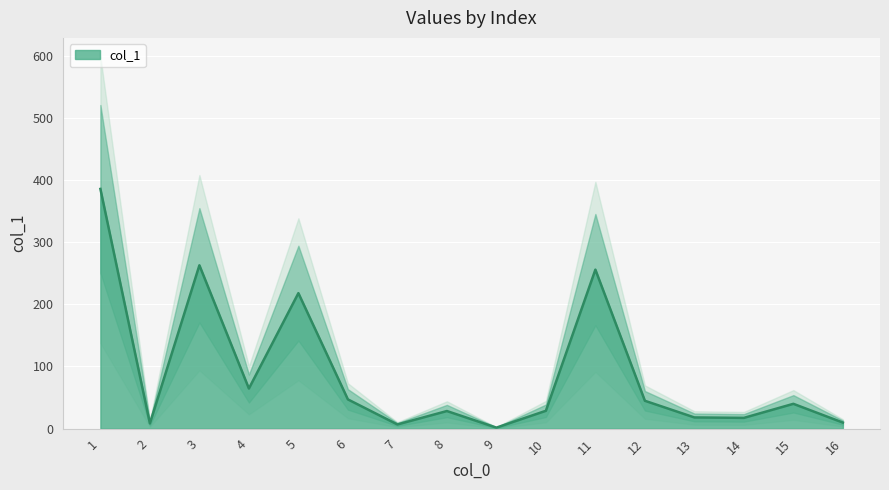

True or false: the data shows 386.6 at 11.

False